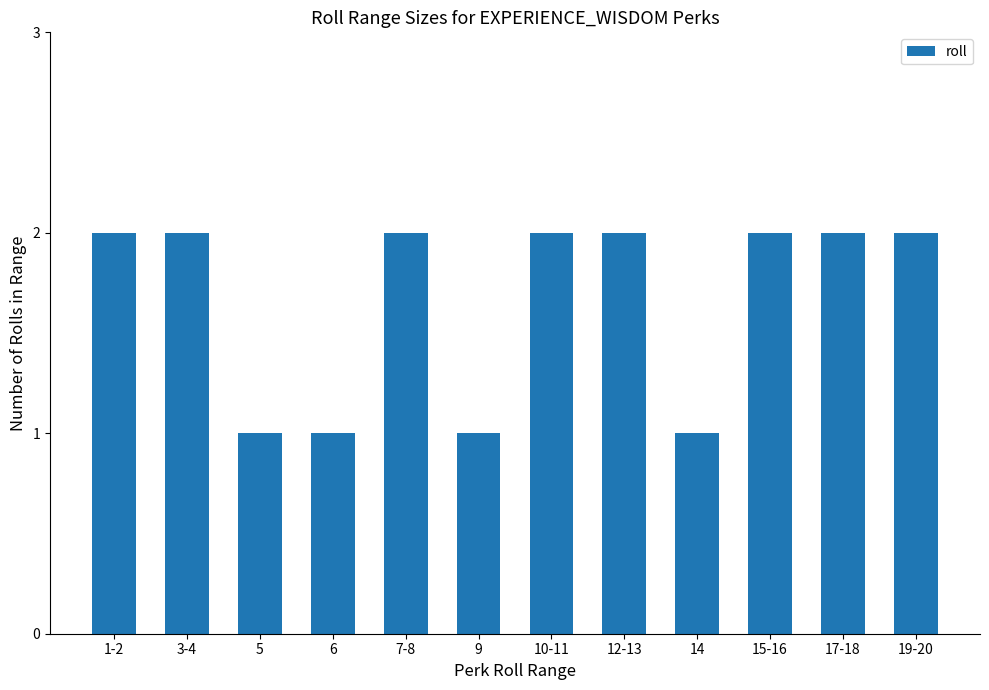

Is it true that the value at 10-11 is 1?

False